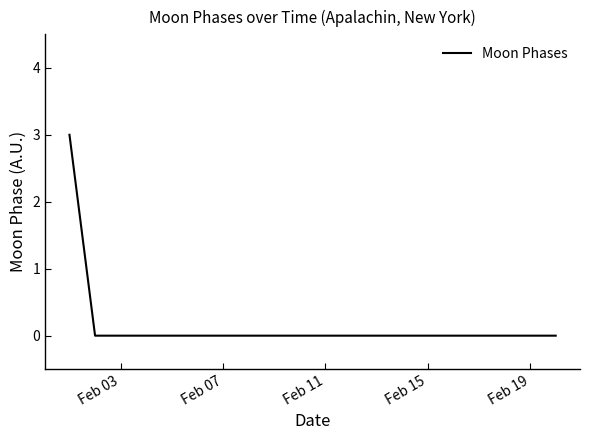

How many categories are shown in the chart?

20